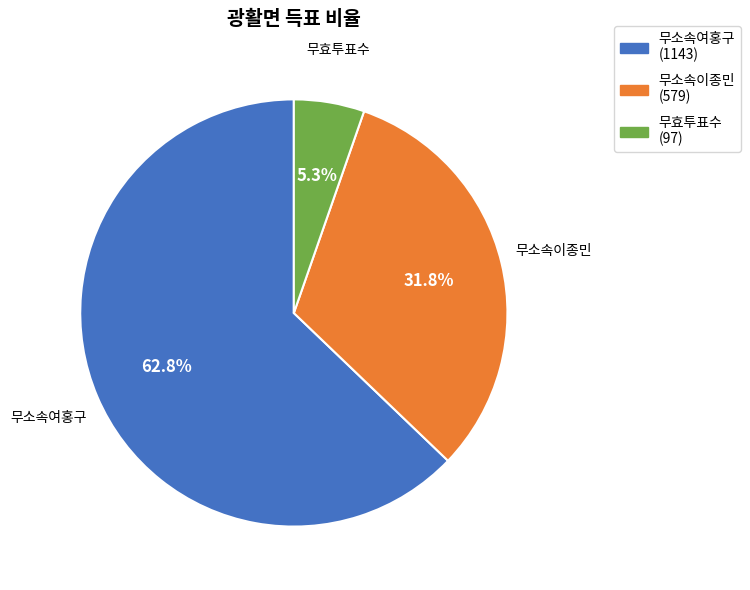

Combined, what portion of the pie is 무소속이종민 (579) and 무소속여홍구 (1143)?

94.7%